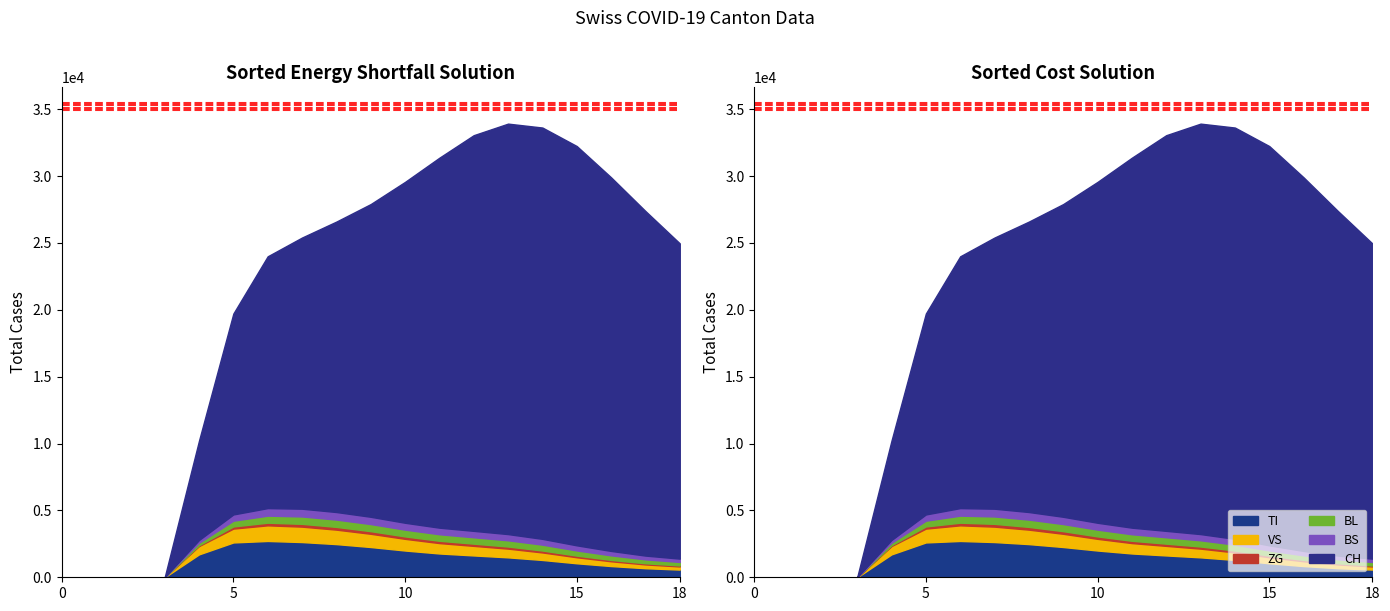

True or false: TI has more than 0 points higher than both neighbors.

True